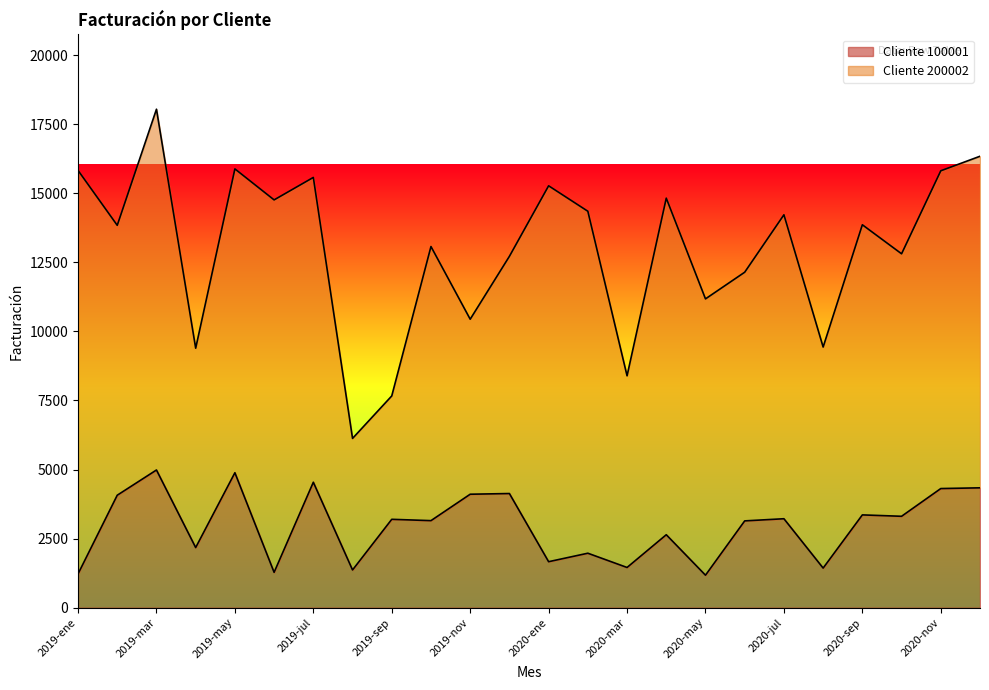

True or false: the data shows 1664.0 at 2020-ene.

True